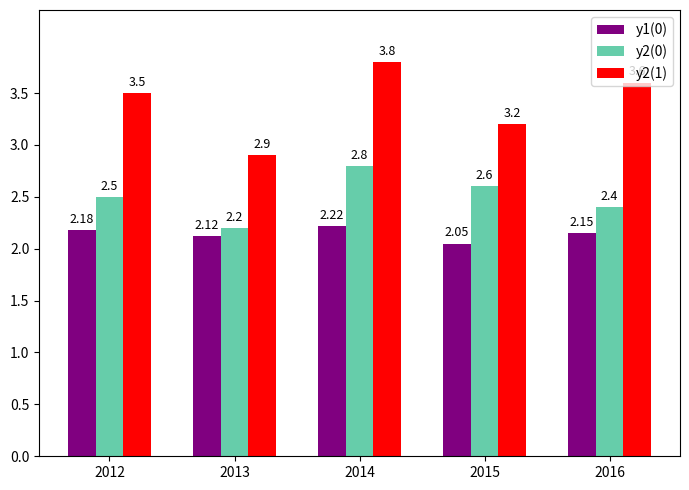

List the labels in order of y2(0) value, largest first.

2014, 2015, 2012, 2016, 2013